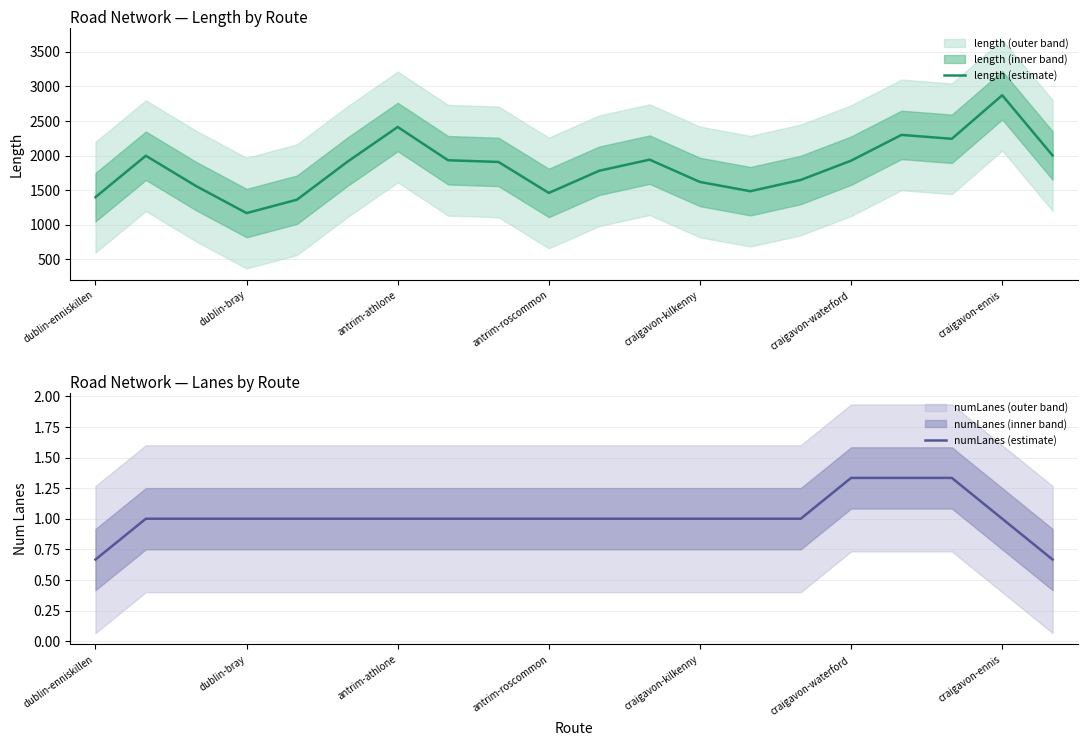

Is it true that numLanes (estimate) equals 1.7 at antrim-roscommon?

False